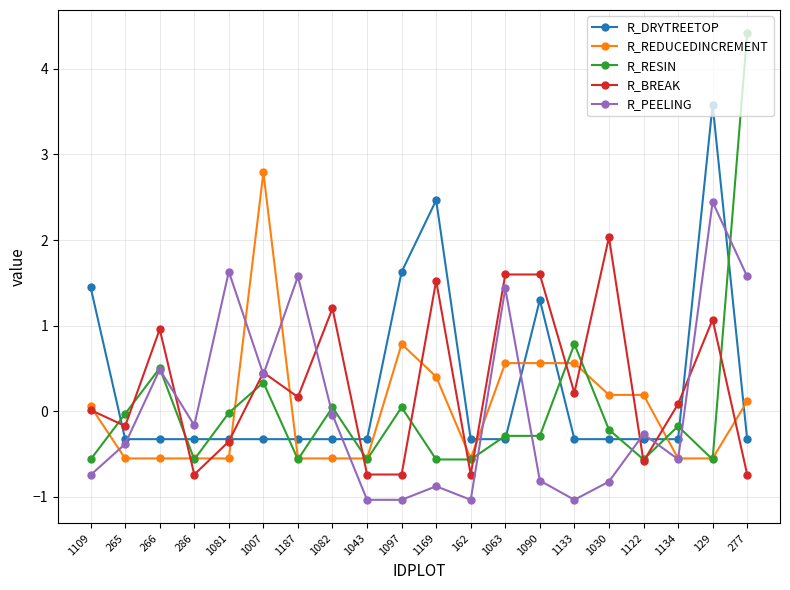

How many intersections are there between R_BREAK and R_DRYTREETOP?

8